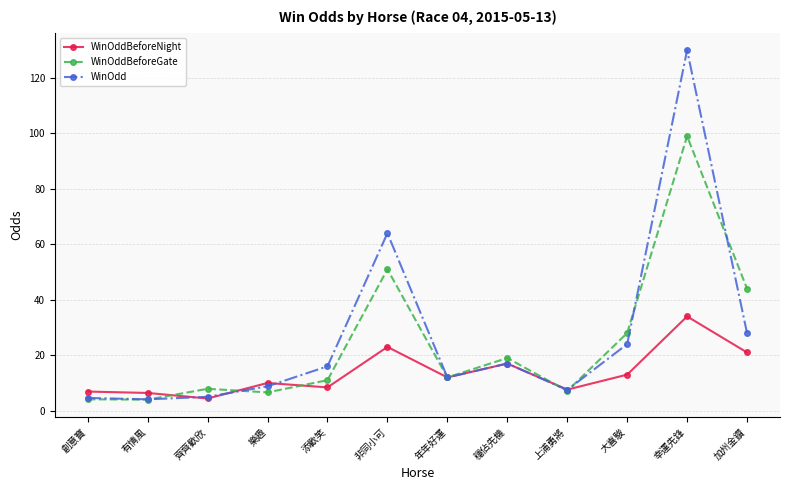

What position from the left is 穩佔先機?

8